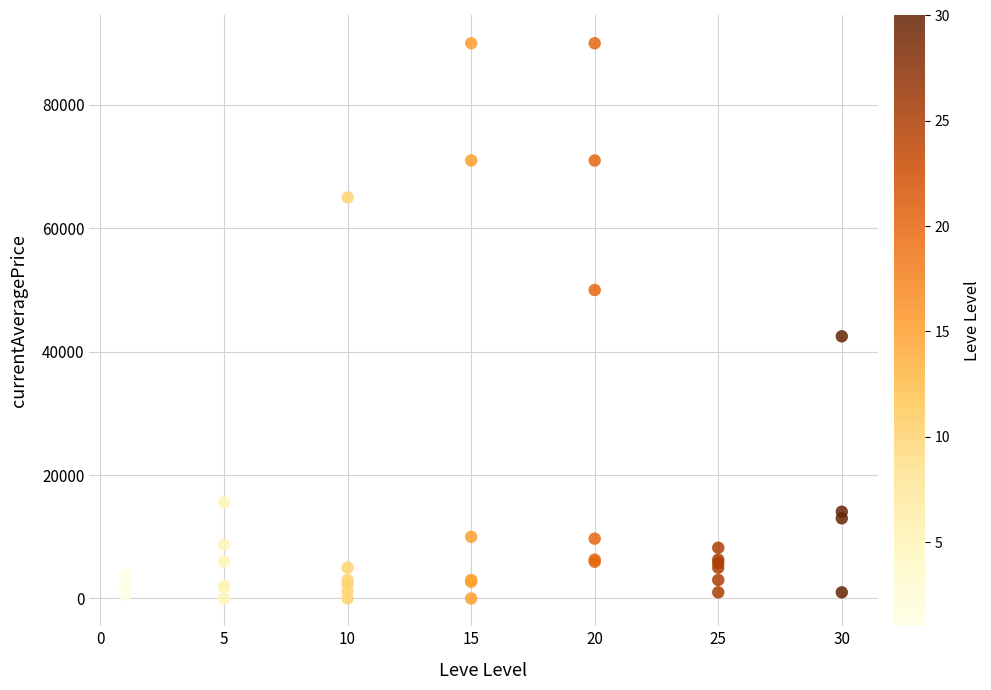

What Y value in the scatter plot is closest to 44999?

42499.7